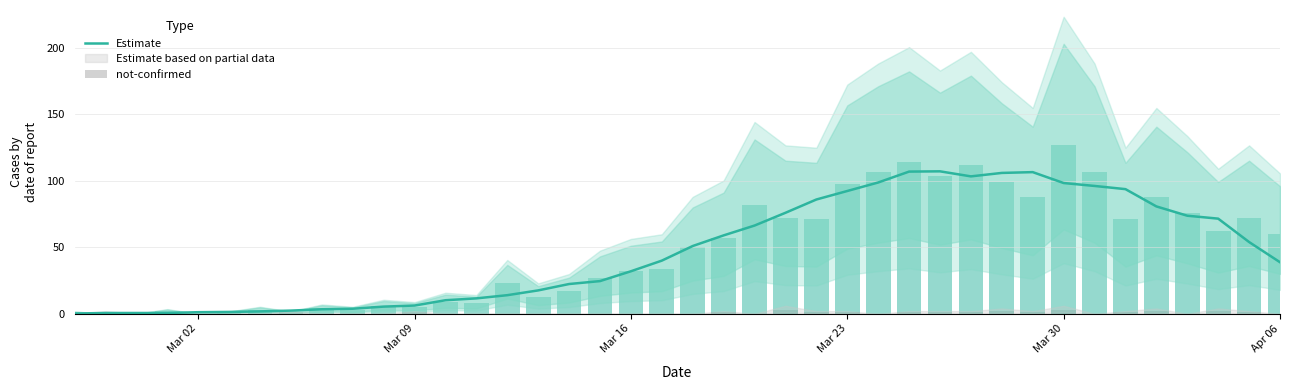

What is the maximum value for Estimate?

107.2